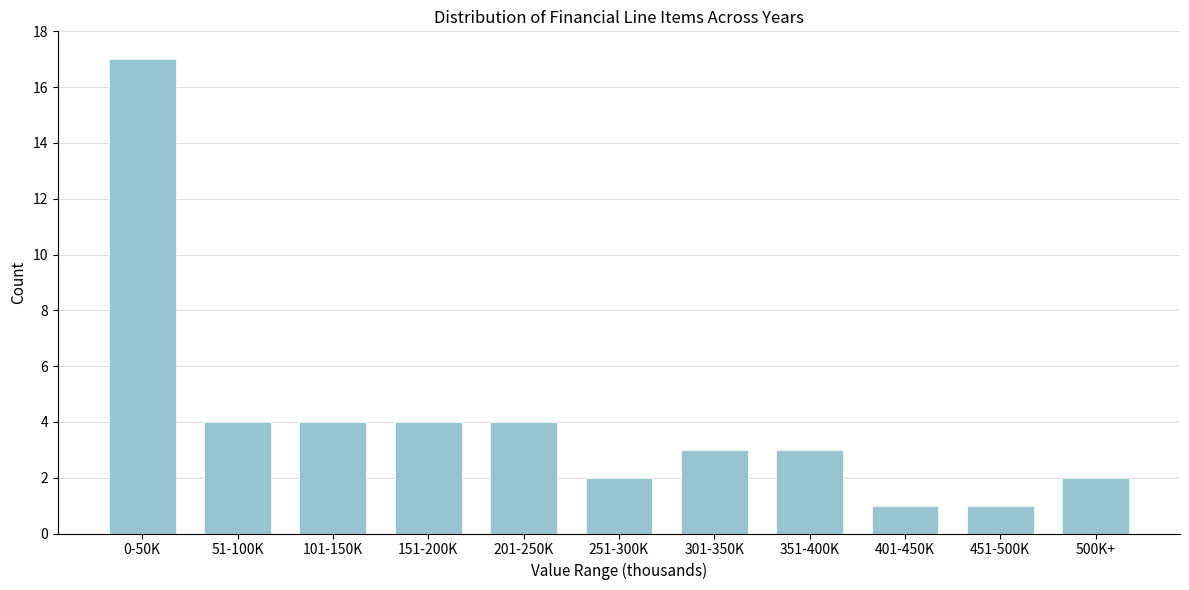

Reading left to right, list all the values displayed in this chart.

0-50K=17	51-100K=4	101-150K=4	151-200K=4	201-250K=4	251-300K=2	301-350K=3	351-400K=3	401-450K=1	451-500K=1	500K+=2